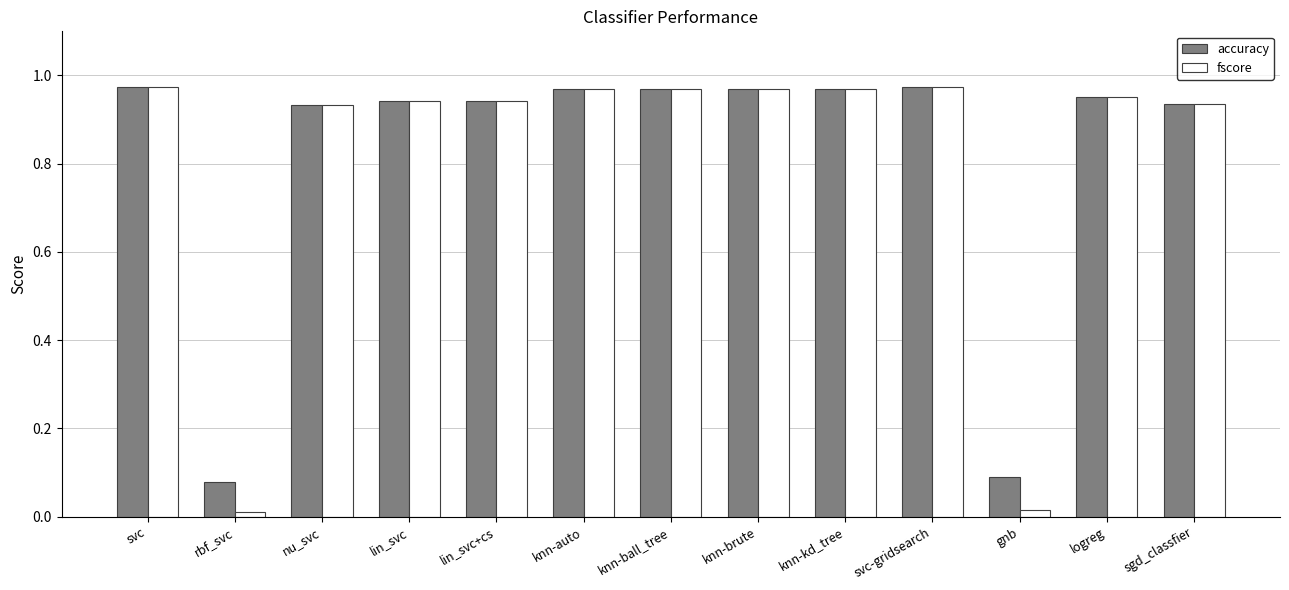

The accuracy series shows 0.1 at gnb. True or false?

True